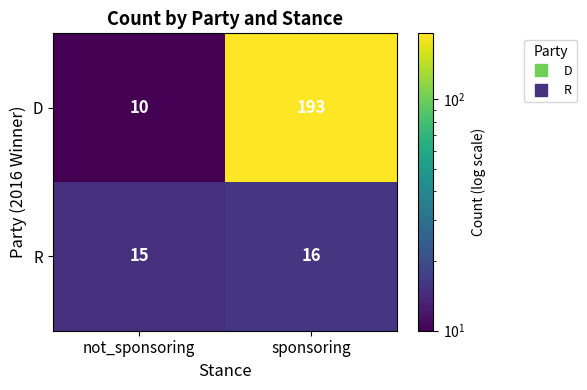

Reading right to left, what are all the values shown in this chart?

D: 193	10
R: 16	15